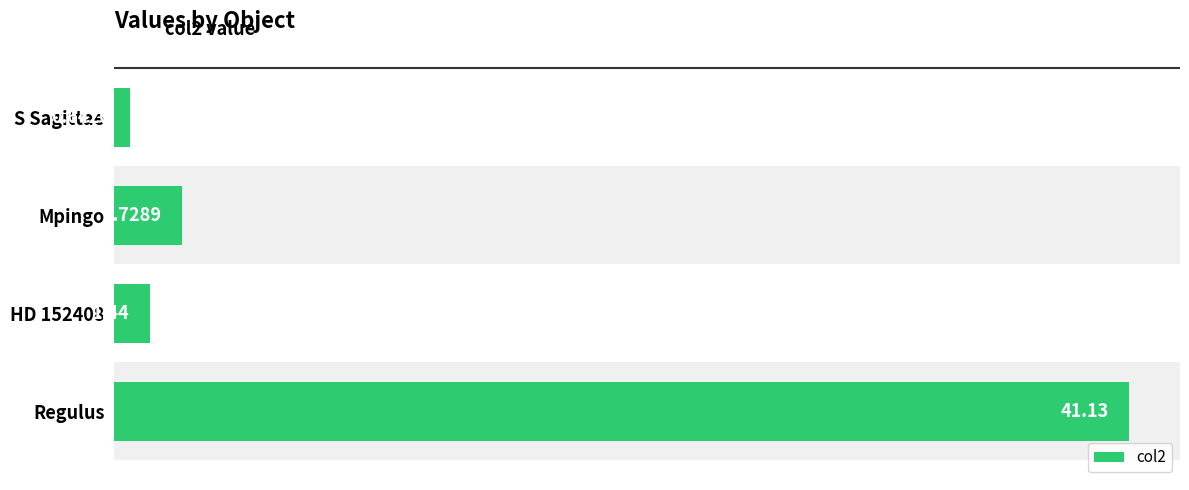

What is the difference between the maximum and minimum values?

40.5